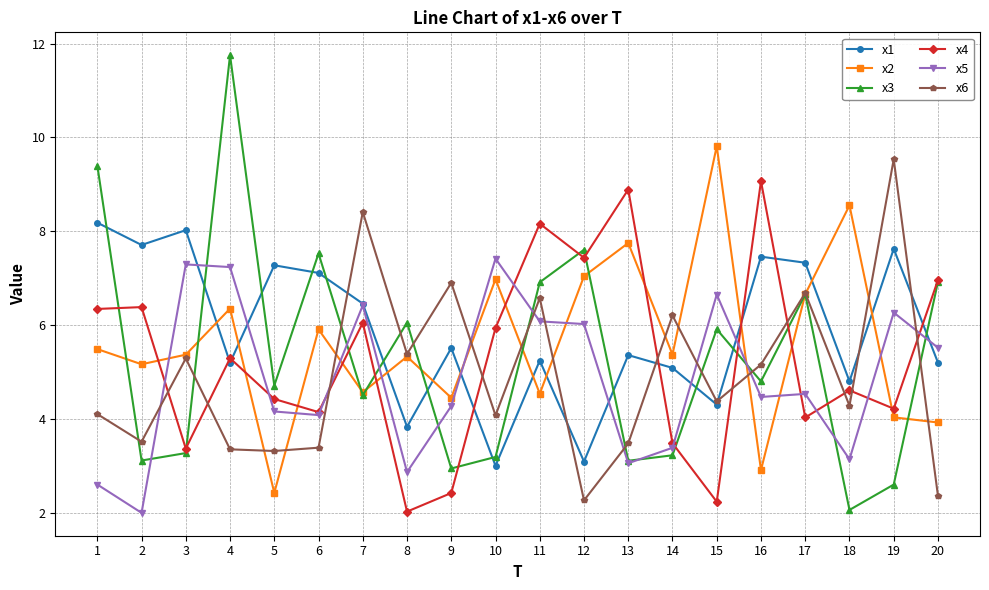

At which label does x5 first exceed 4?

3